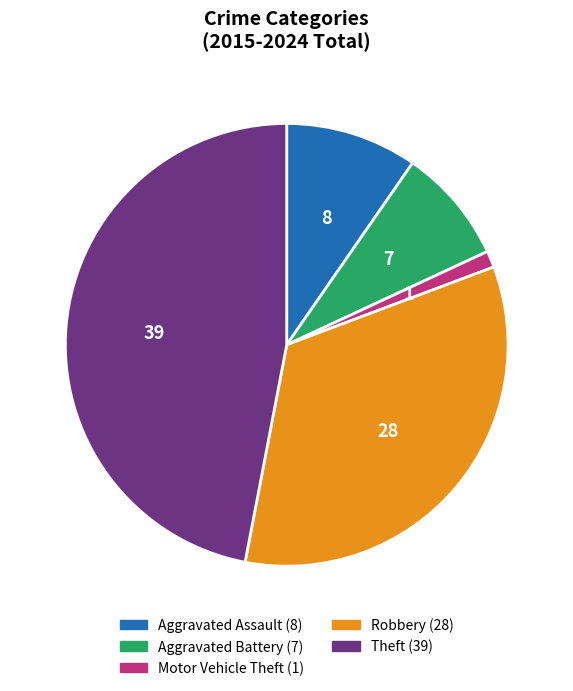

Combined, do Motor Vehicle Theft and Aggravated Assault account for over 50%?

No